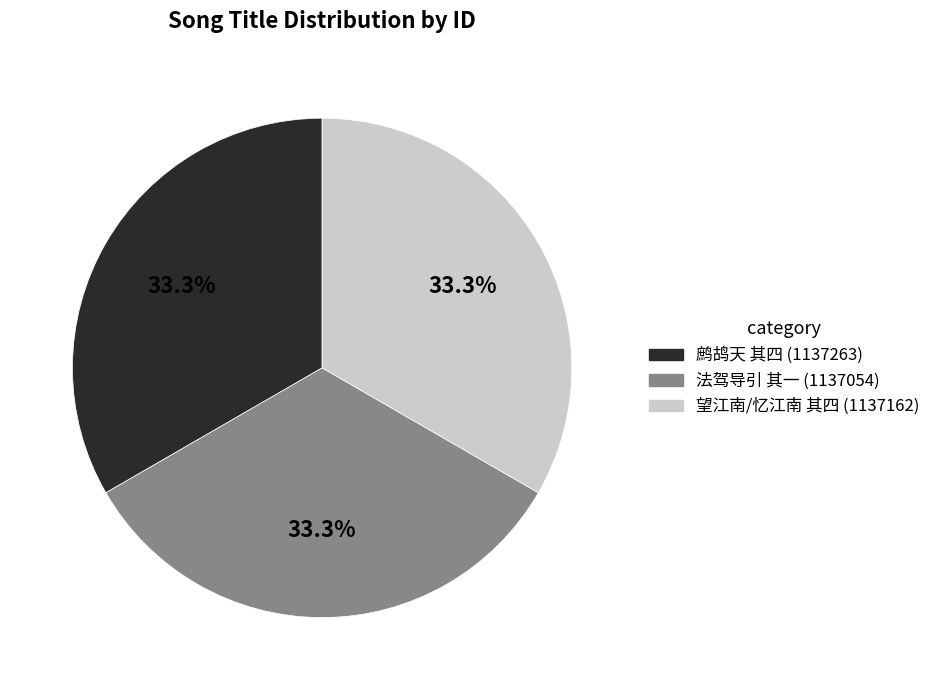

Is there a majority slice in this chart?

No